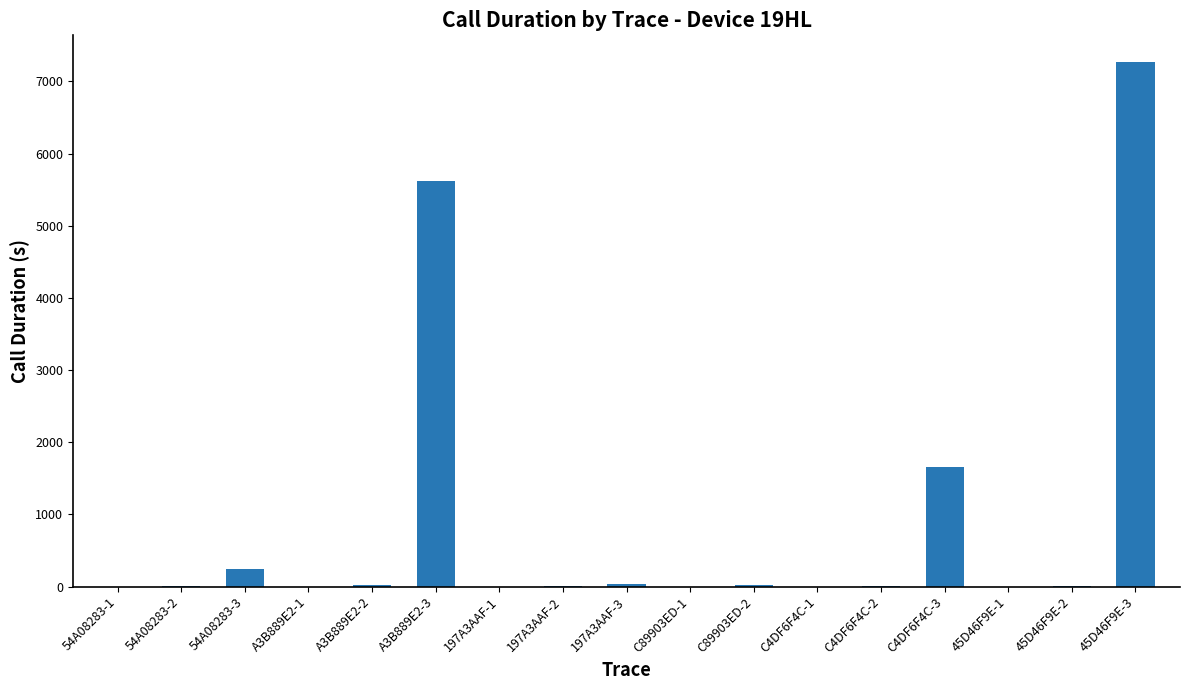

What is the average value?

876